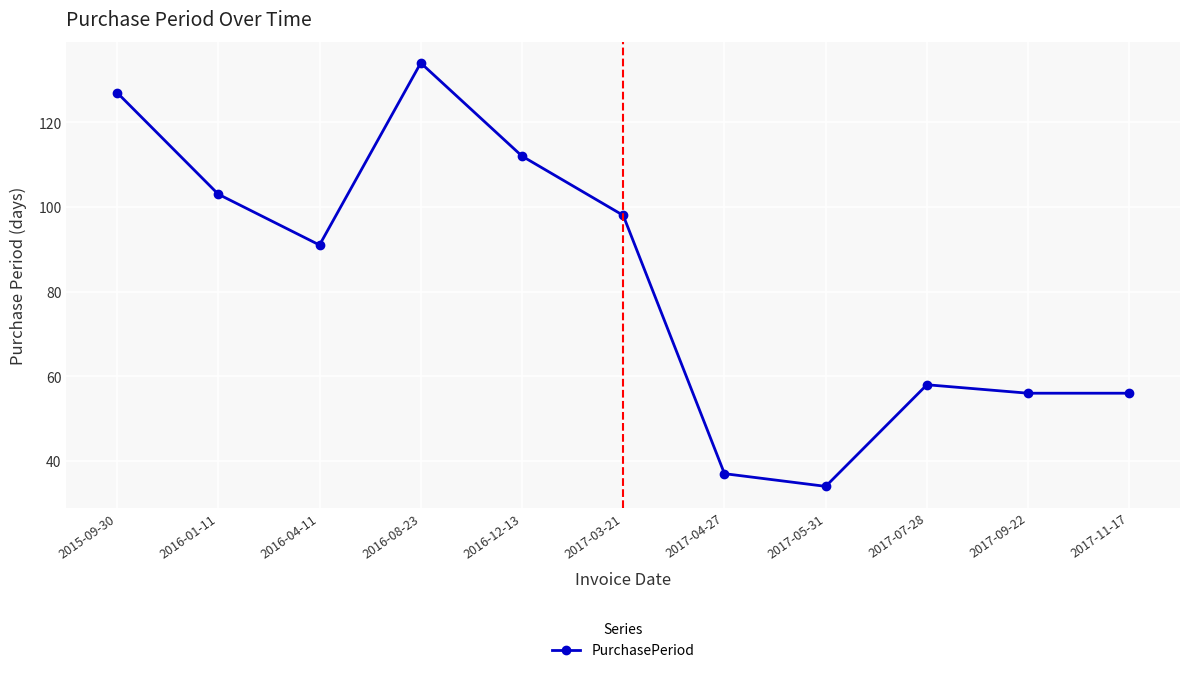

Between 2017-07-28 and 2015-09-30, which is larger?

2015-09-30